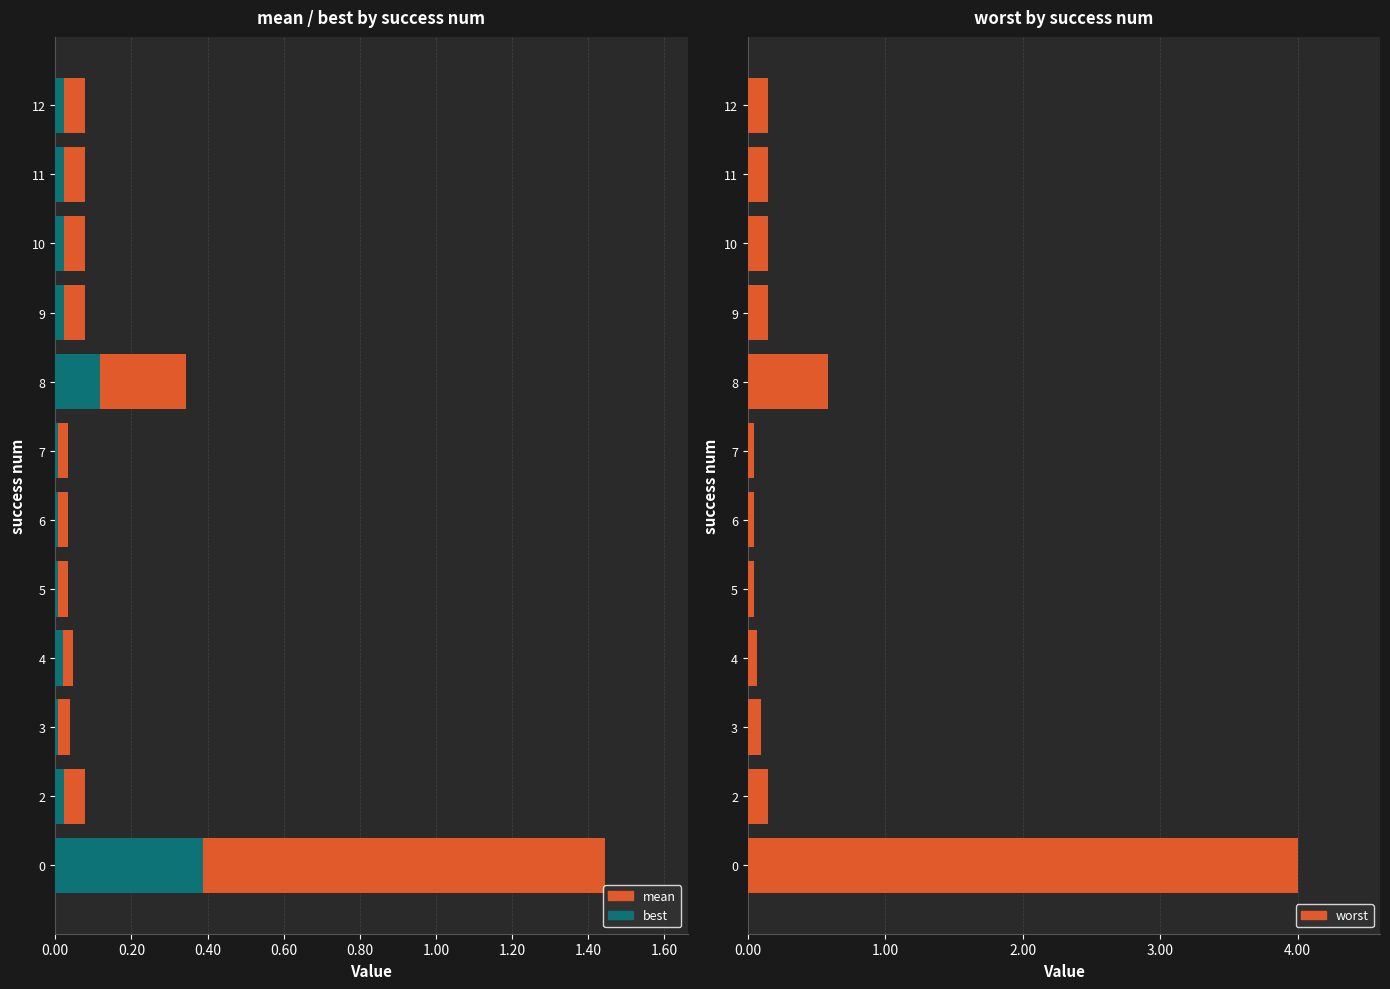

What are all the series names shown in the legend?

mean, best, worst